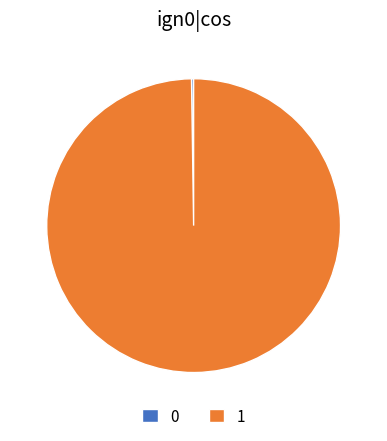

Is it true that 1 is 94% of the pie?

False